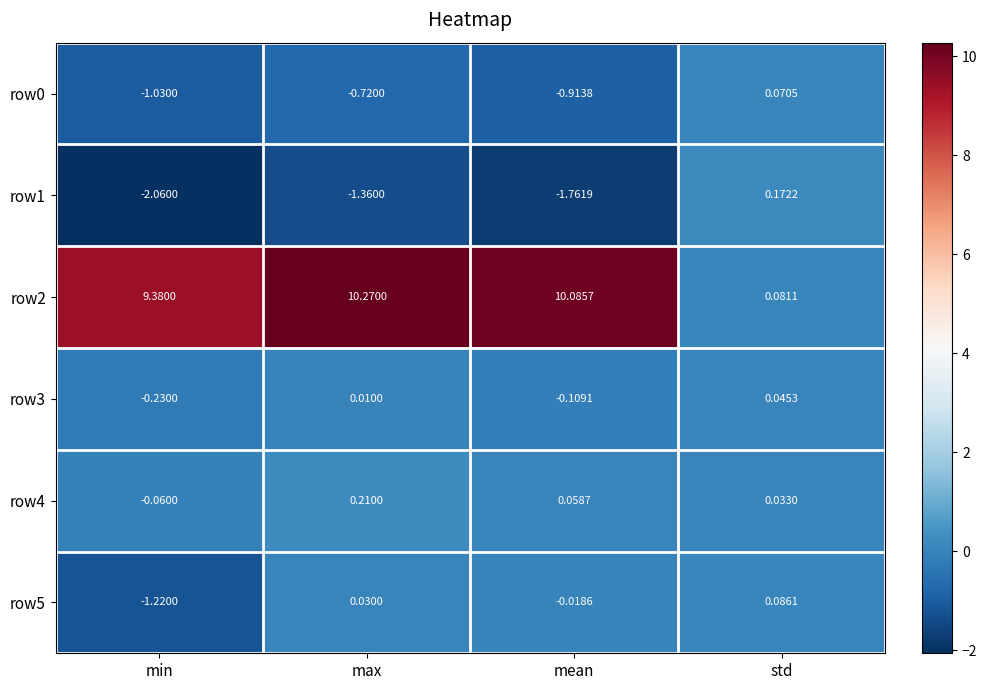

Which label corresponds to the smallest value in the chart?

min